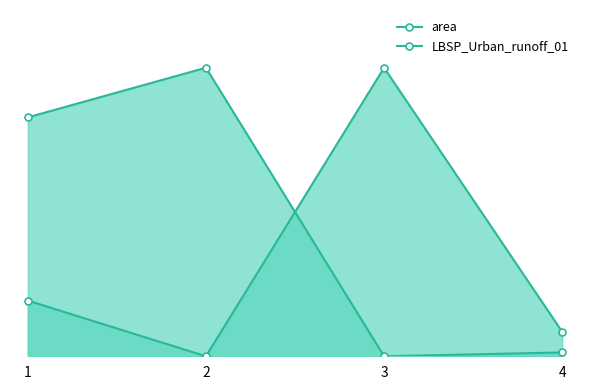

What is the value of the LBSP_Urban_runoff_01 point at the 1st from the left?

0.2